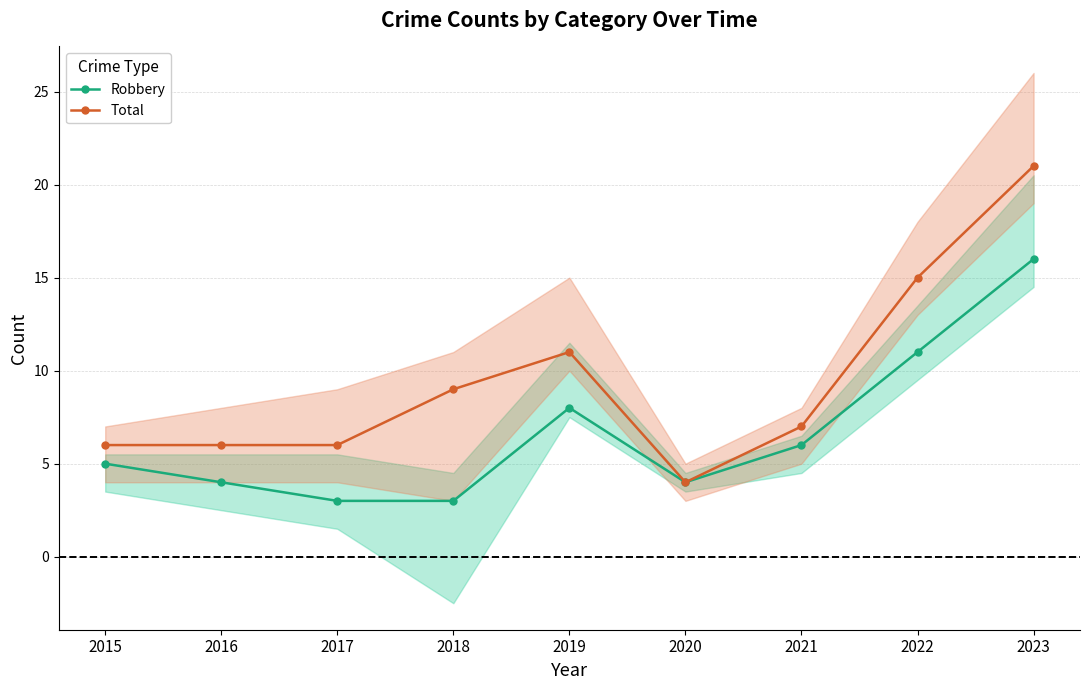

List the labels in order of Total value, smallest first.

2020, 2015, 2016, 2017, 2021, 2018, 2019, 2022, 2023